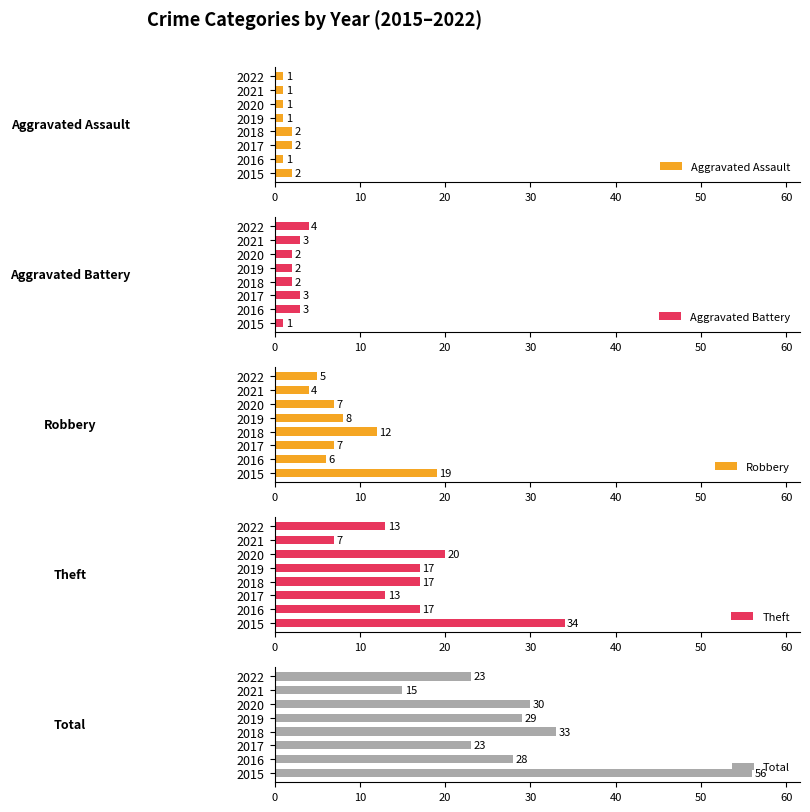

The value of Aggravated Assault at 2017 is 2. True or false?

True